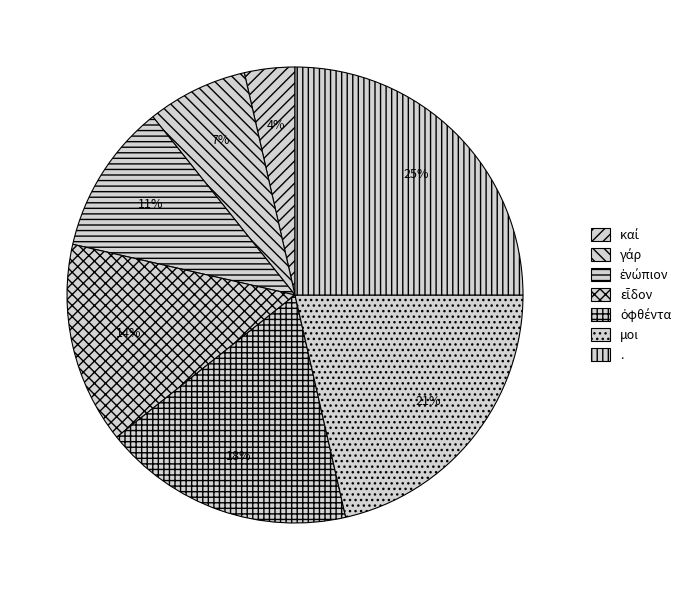

How many segments does this pie chart have?

7